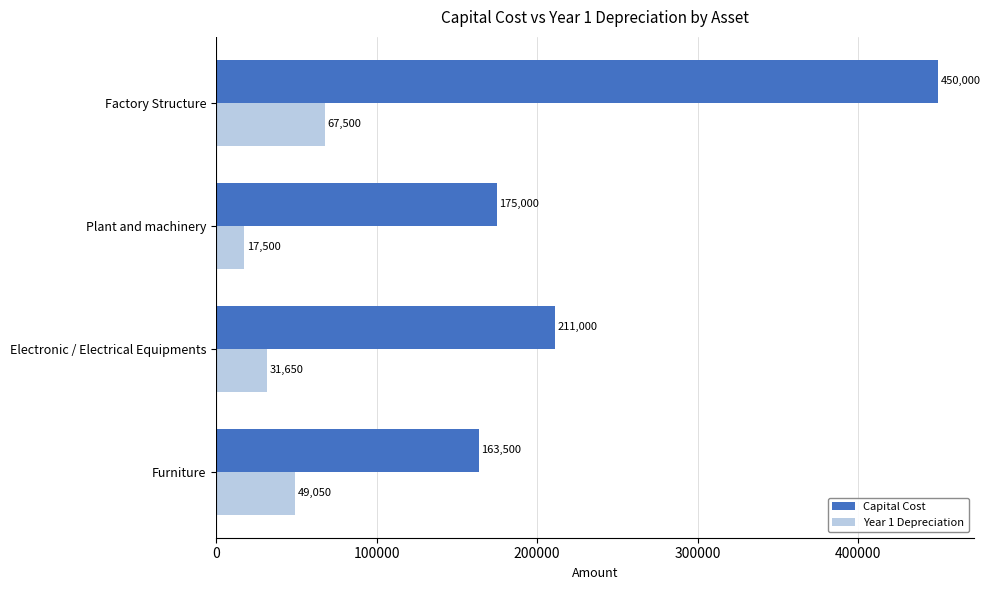

What is the difference between the maximum and second lowest values in the Capital Cost series?

275000